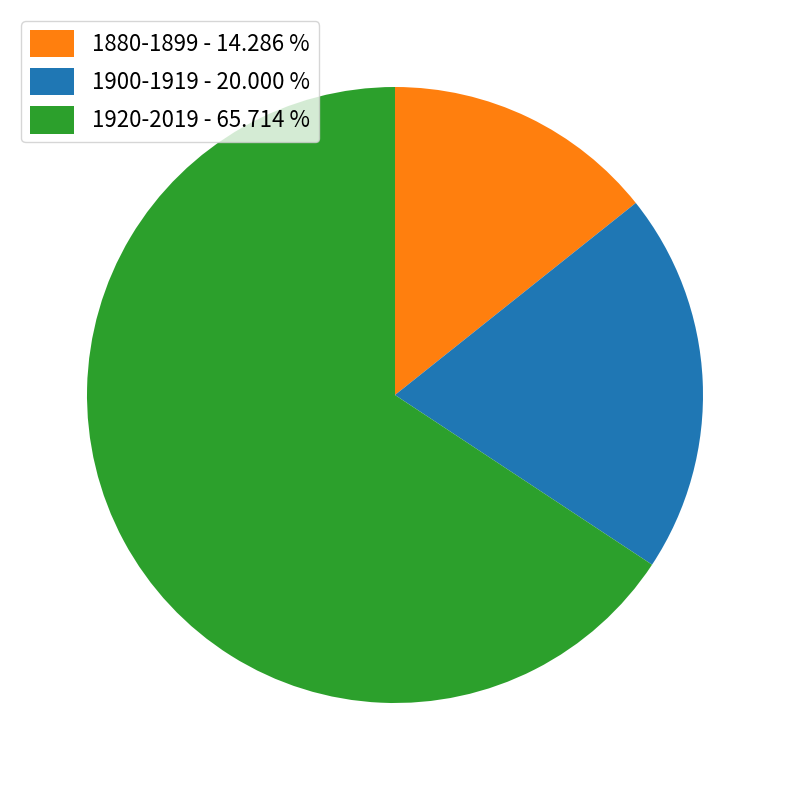

Approximately how many times larger is the value at 1920-2019 compared to 1900-1919?

3.3